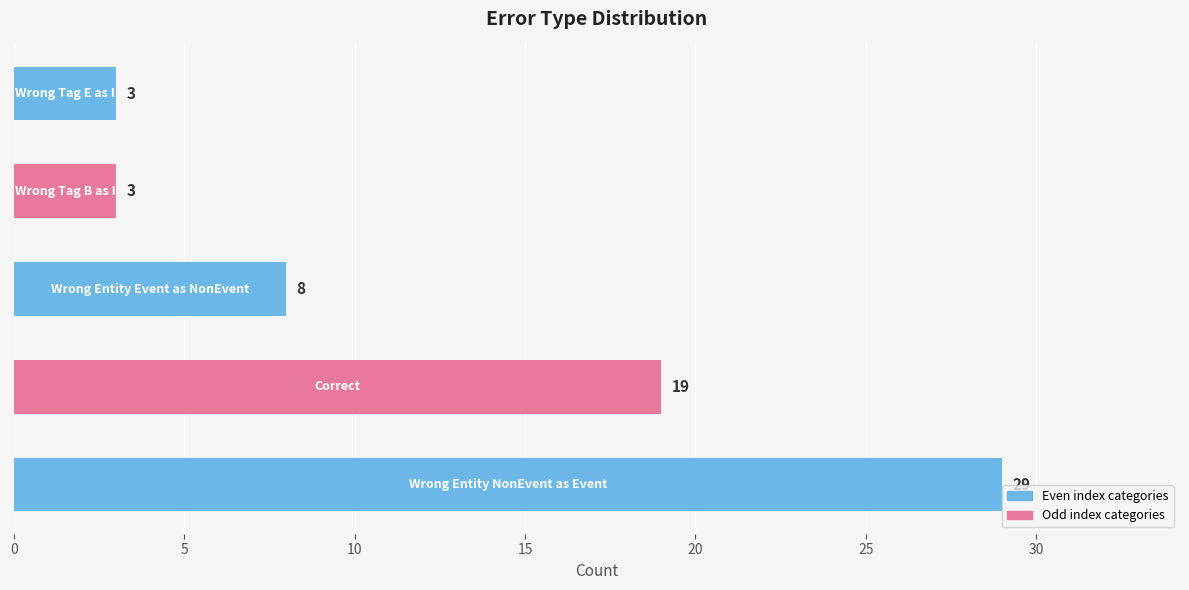

What is the difference between the maximum and second lowest values?

26